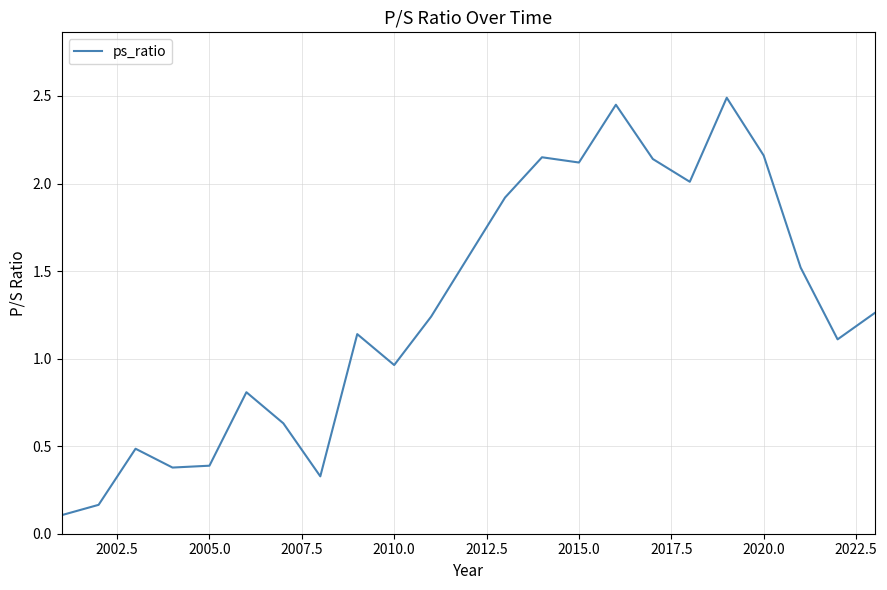

What is the difference between the maximum and minimum values?

2.4